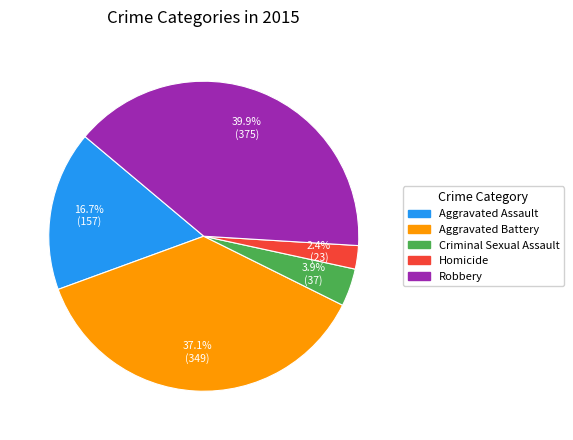

Do Aggravated Battery and Robbery together represent more than half of the pie?

Yes